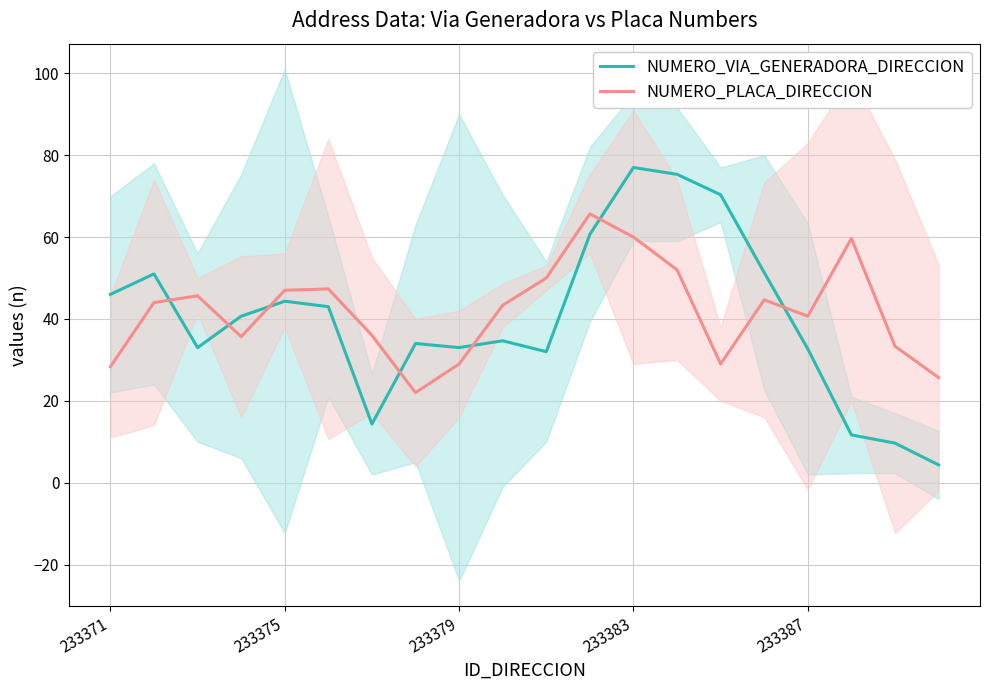

What is the lowest value of the NUMERO_PLACA_DIRECCION series?

22.0